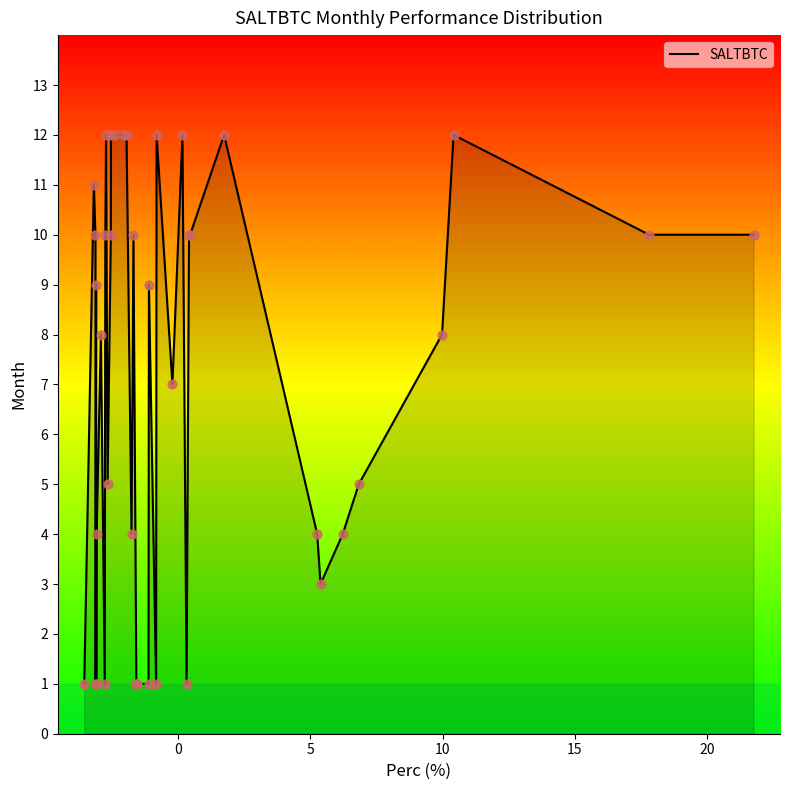

What is the greatest value displayed?

12